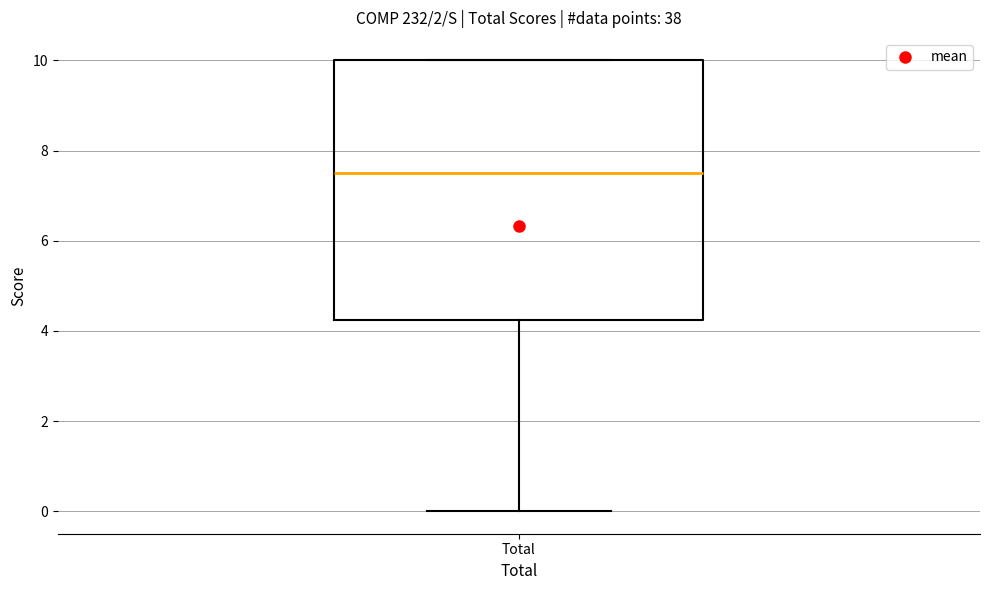

Where is the upper edge of the box for Total on the y-axis? The values are not printed on the chart, so give them approximately, as read against the axis.

10.0